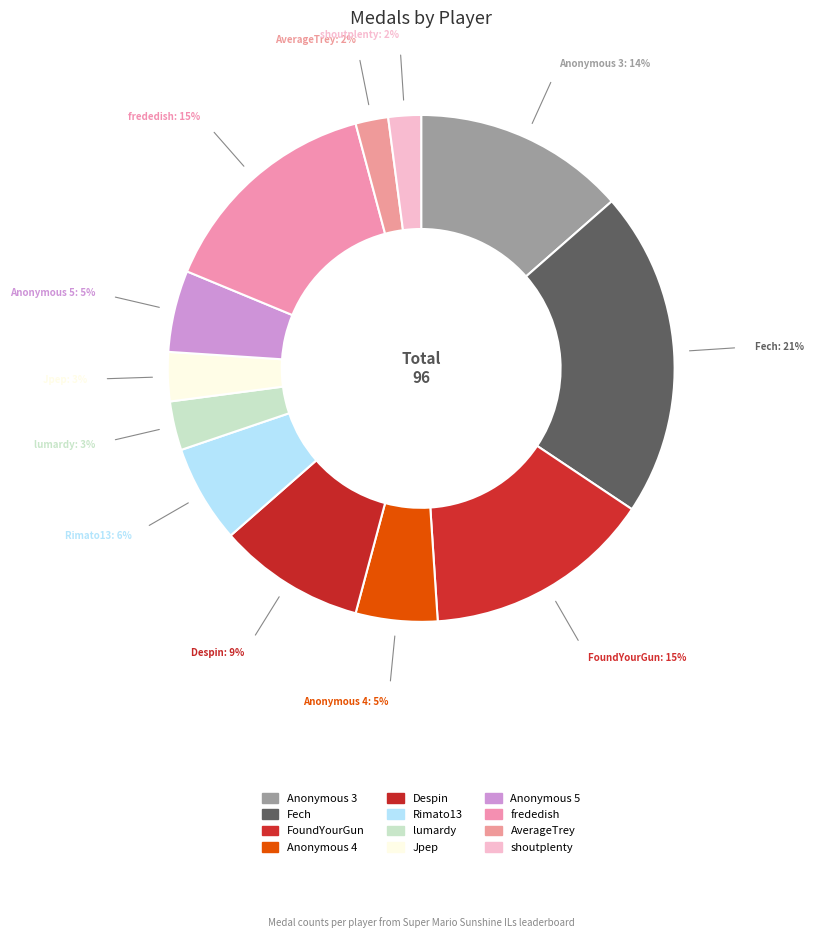

What is the largest slice in the pie chart?

Fech